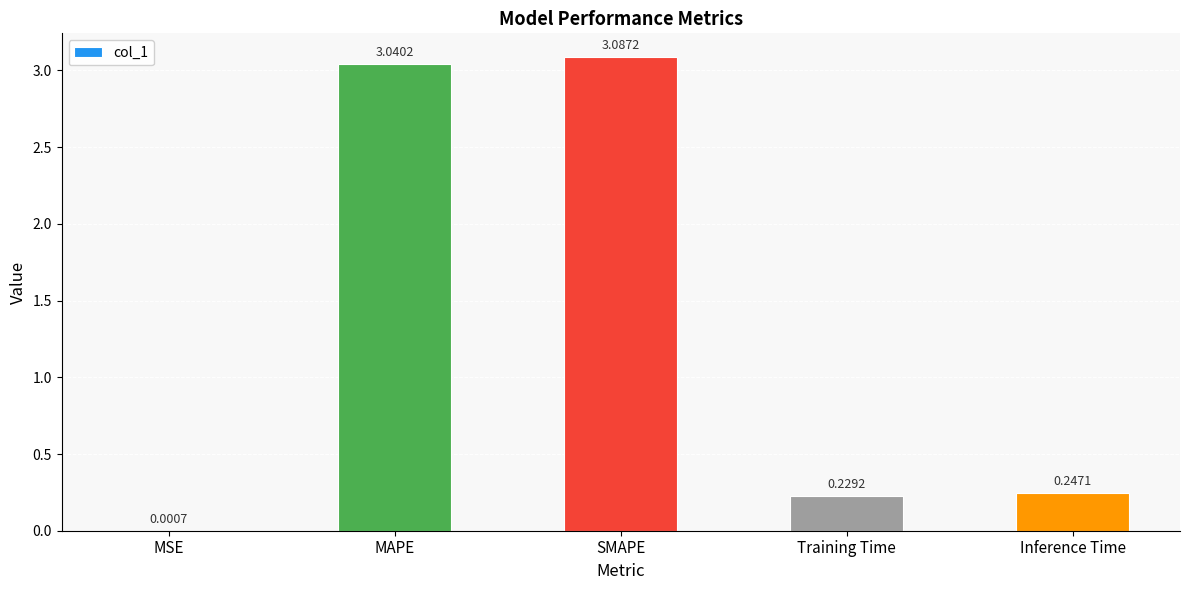

What is the sum of all values?

6.6